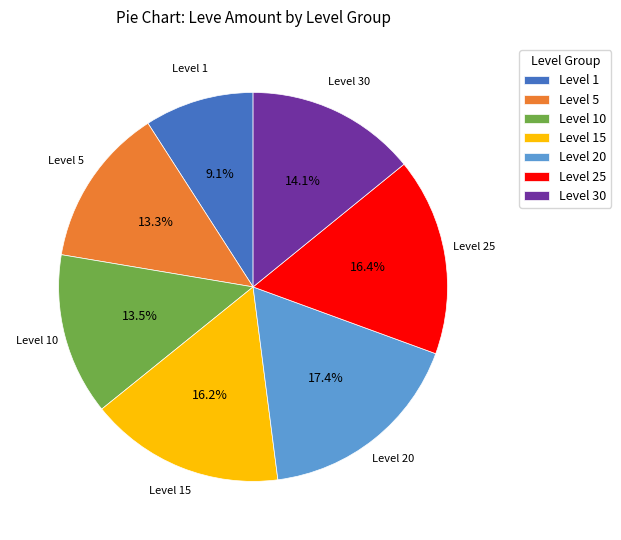

Combined, do Level 5 and Level 30 account for over 50%?

No